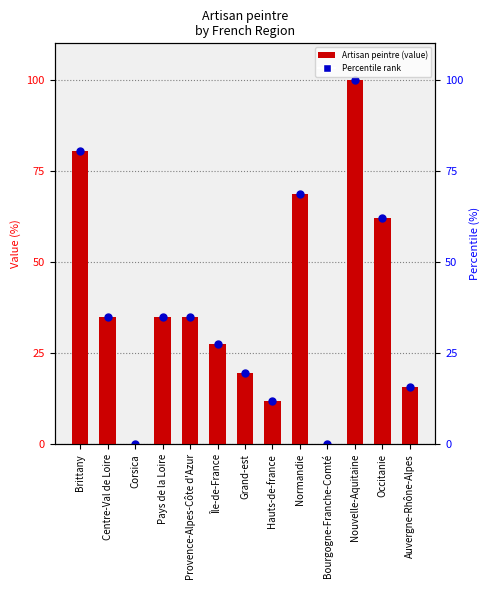

What is the change in value from Centre-Val de Loire to Nouvelle-Aquitaine?

+65.2